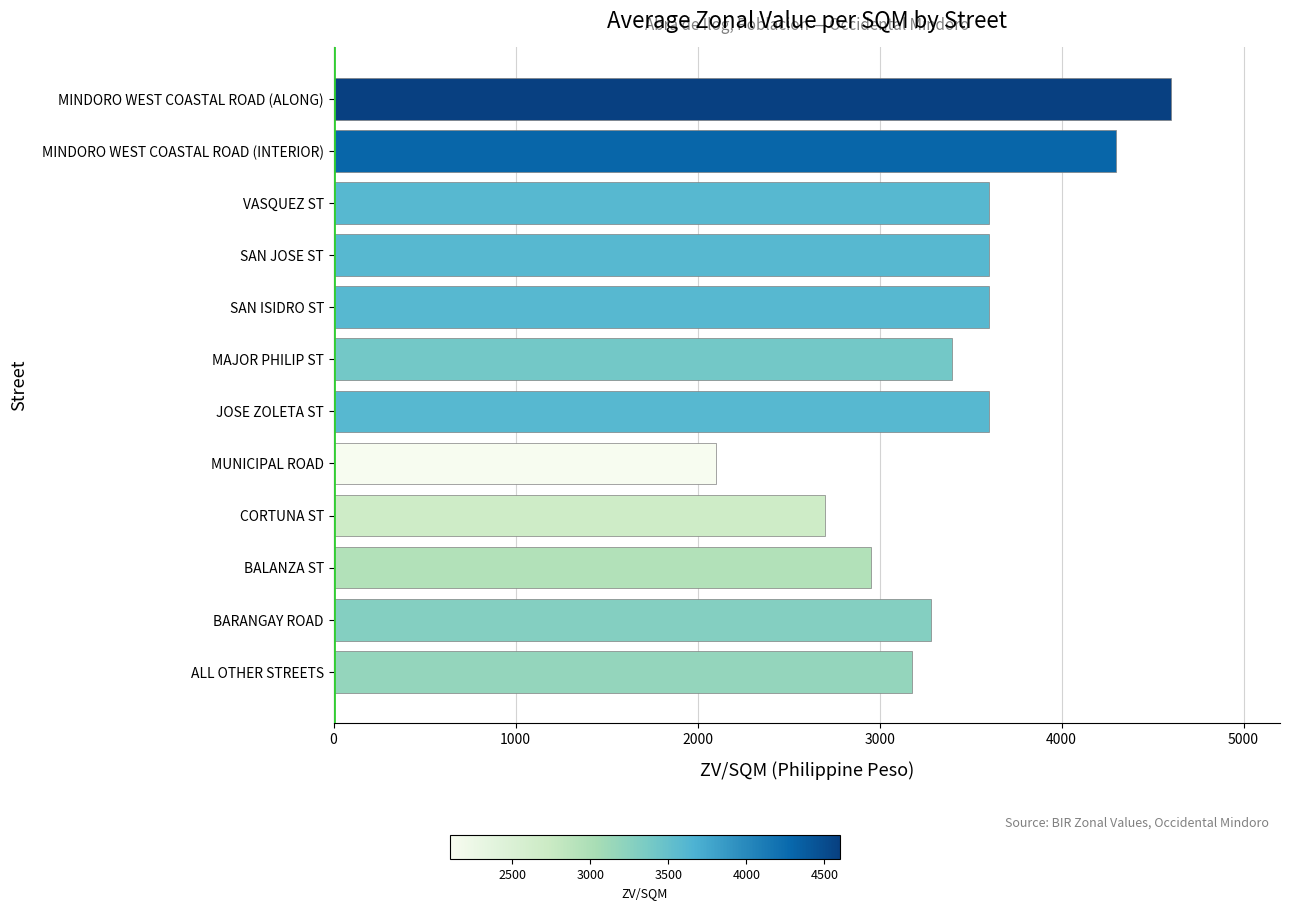

What is the minimum value shown in the chart?

2100